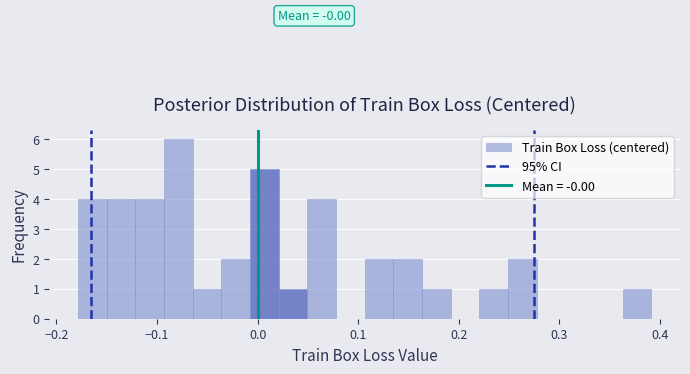

Around what value on the x-axis is the tallest bar? Give the approximate position of its centre, as read against the axis.

-0.08